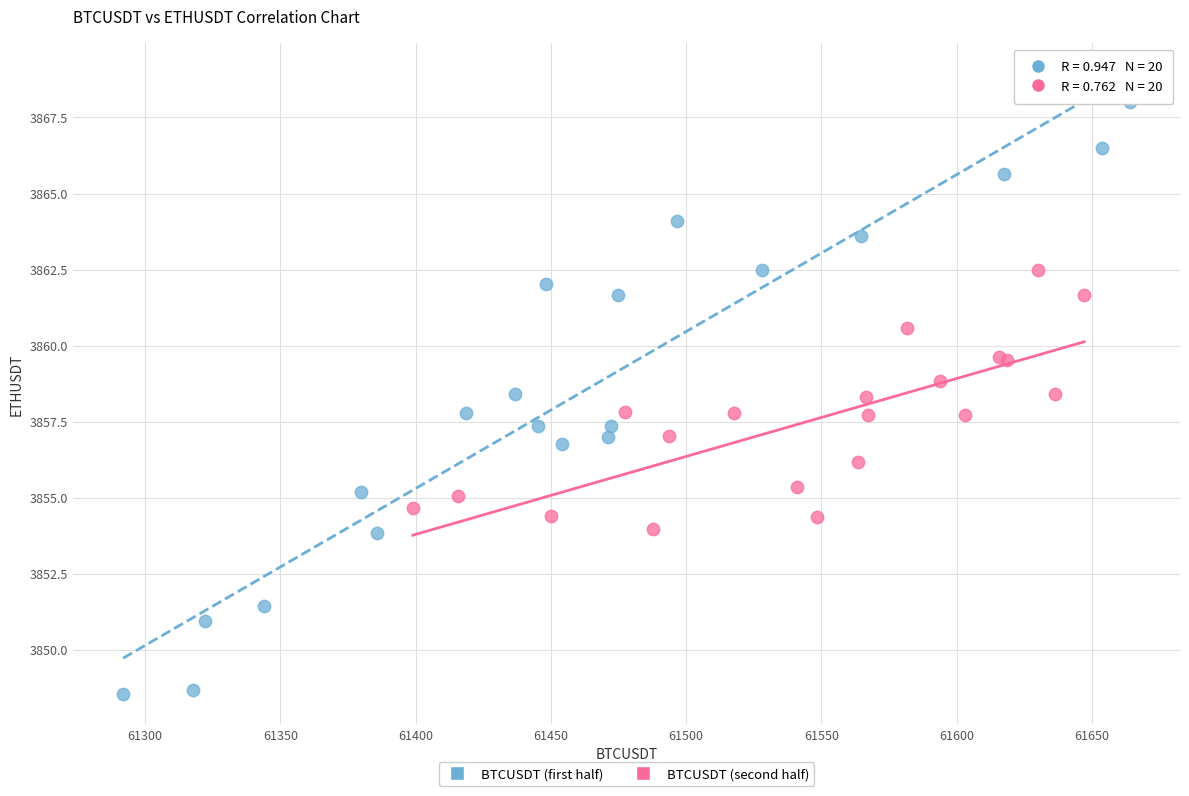

Which series reaches the minimum Y coordinate?

BTCUSDT (first half)